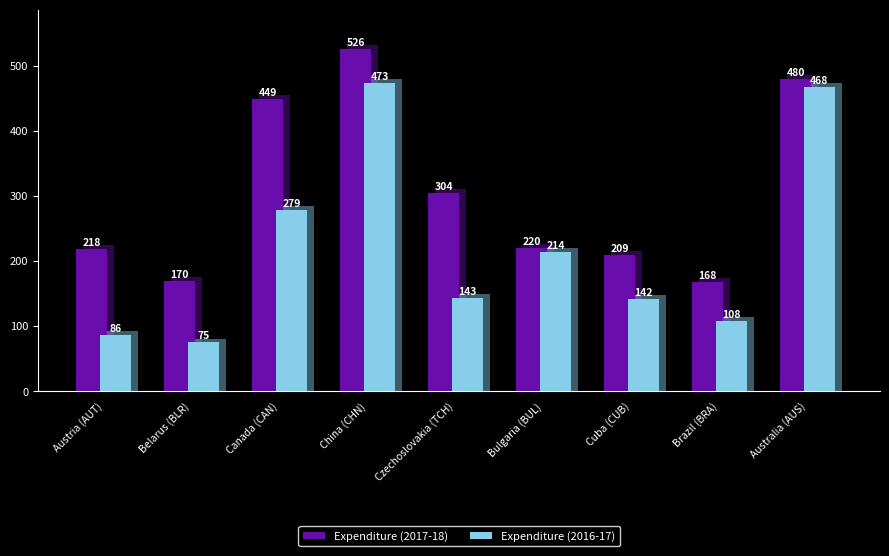

The value of Expenditure (2017-18) at Austria (AUT) is 348. True or false?

False